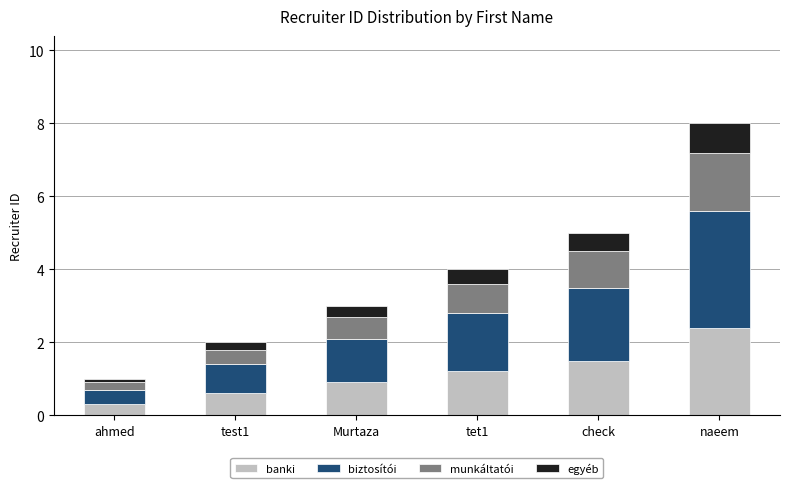

What is the total value across all series at Murtaza?

3.0